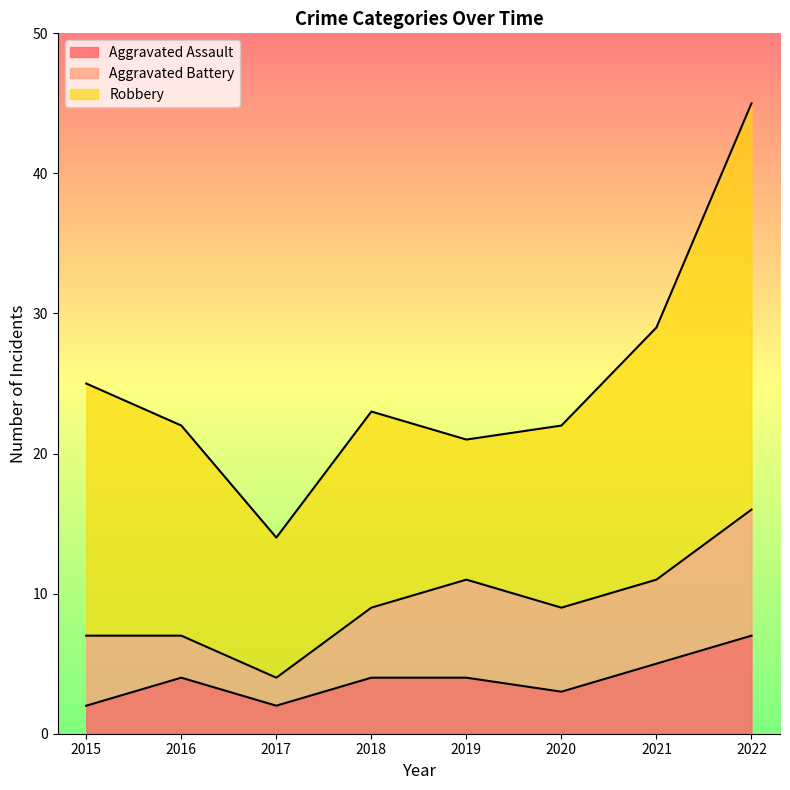

Which series has the largest range (max minus min)?

Robbery